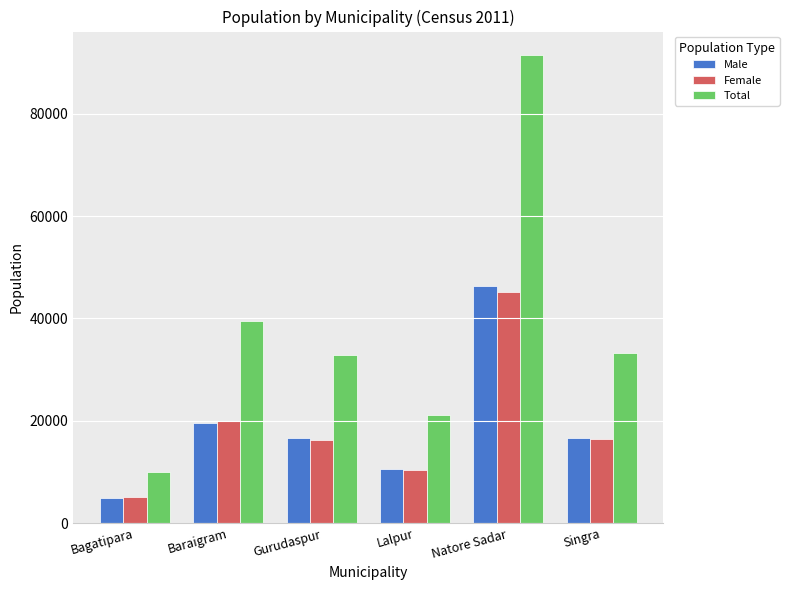

Count the number of data series in this chart.

3